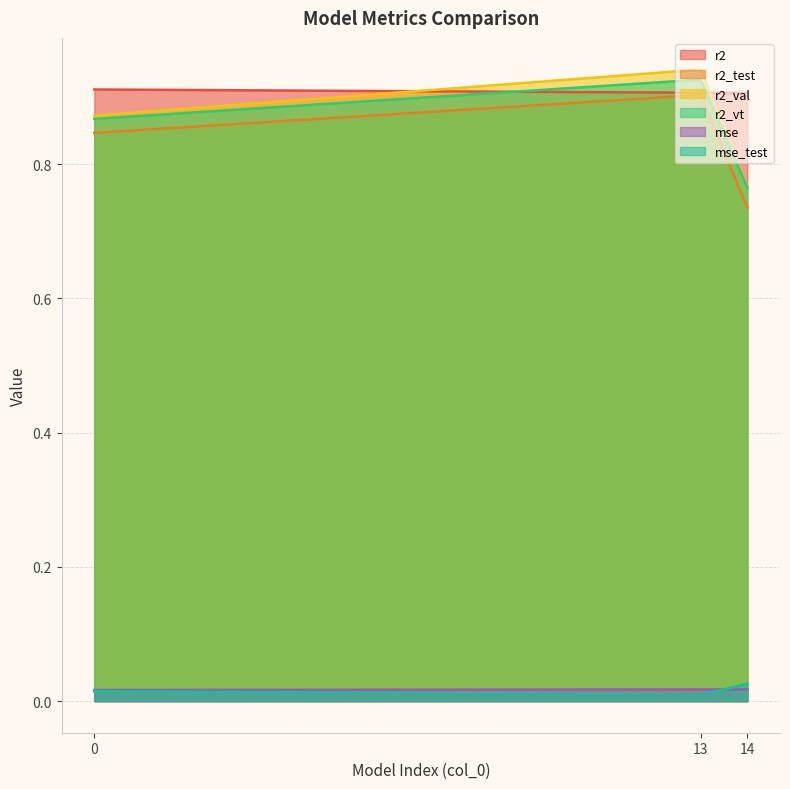

What is the value of the r2_test point at the 2nd from the left?

0.9